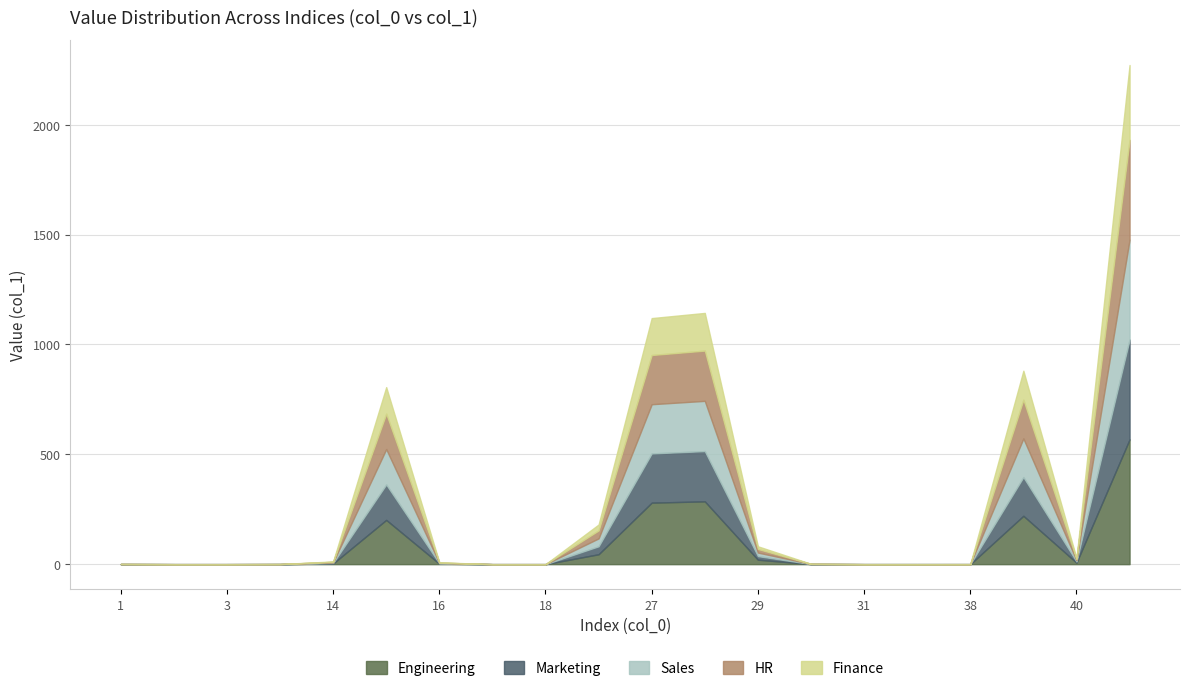

List the labels in order of value, largest first.

41, 28, 27, 39, 15, 26, 29, 40, 14, 16, 30, 1, 13, 38, 31, 2, 32, 17, 18, 3